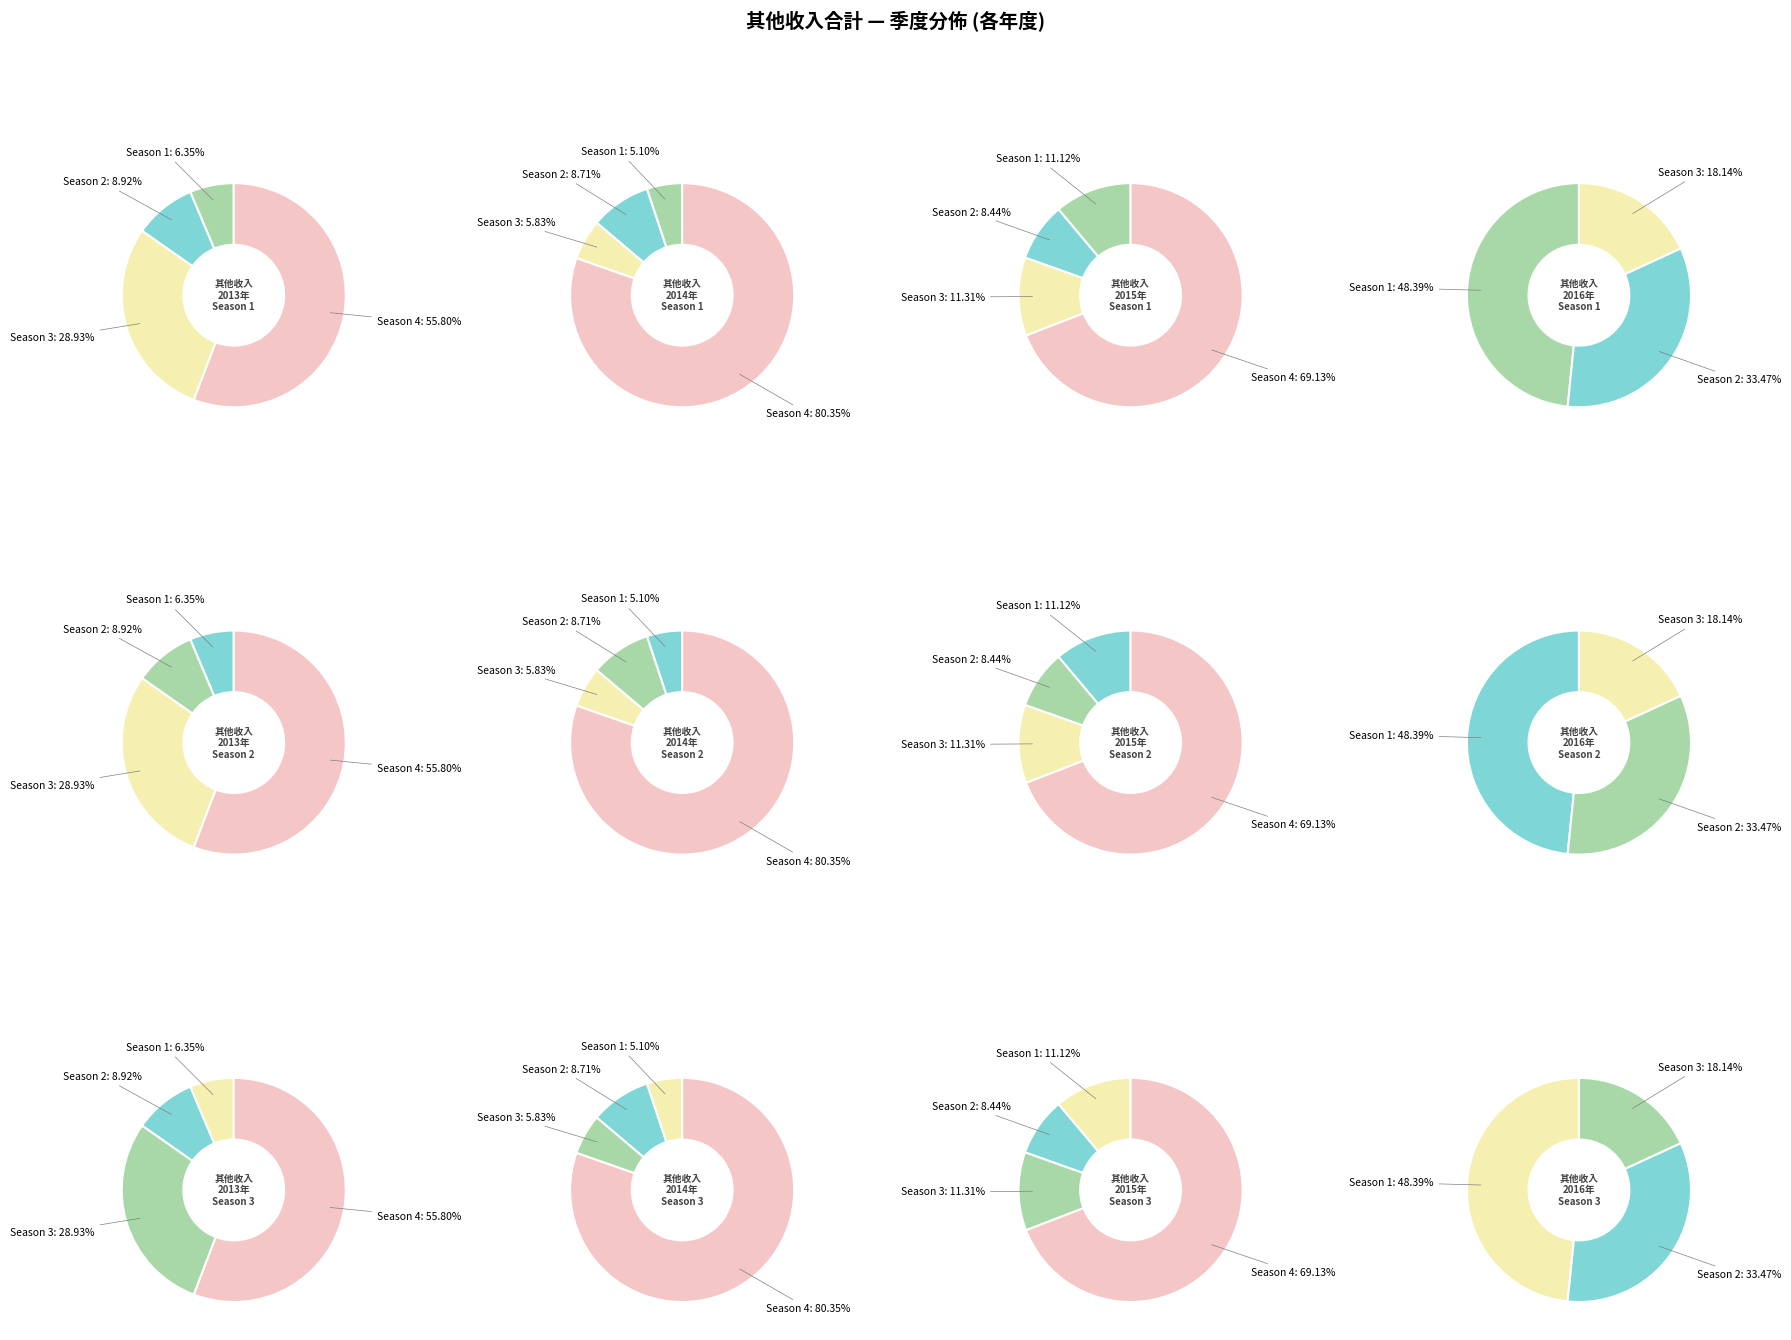

Which slice is the largest?

Season 4